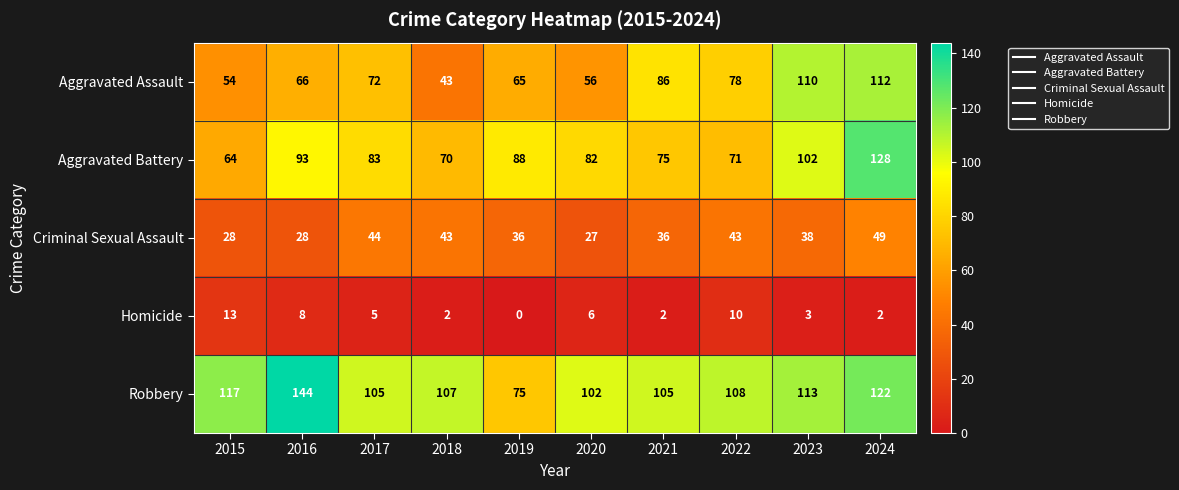

What is the total value across all series at 2020?

273